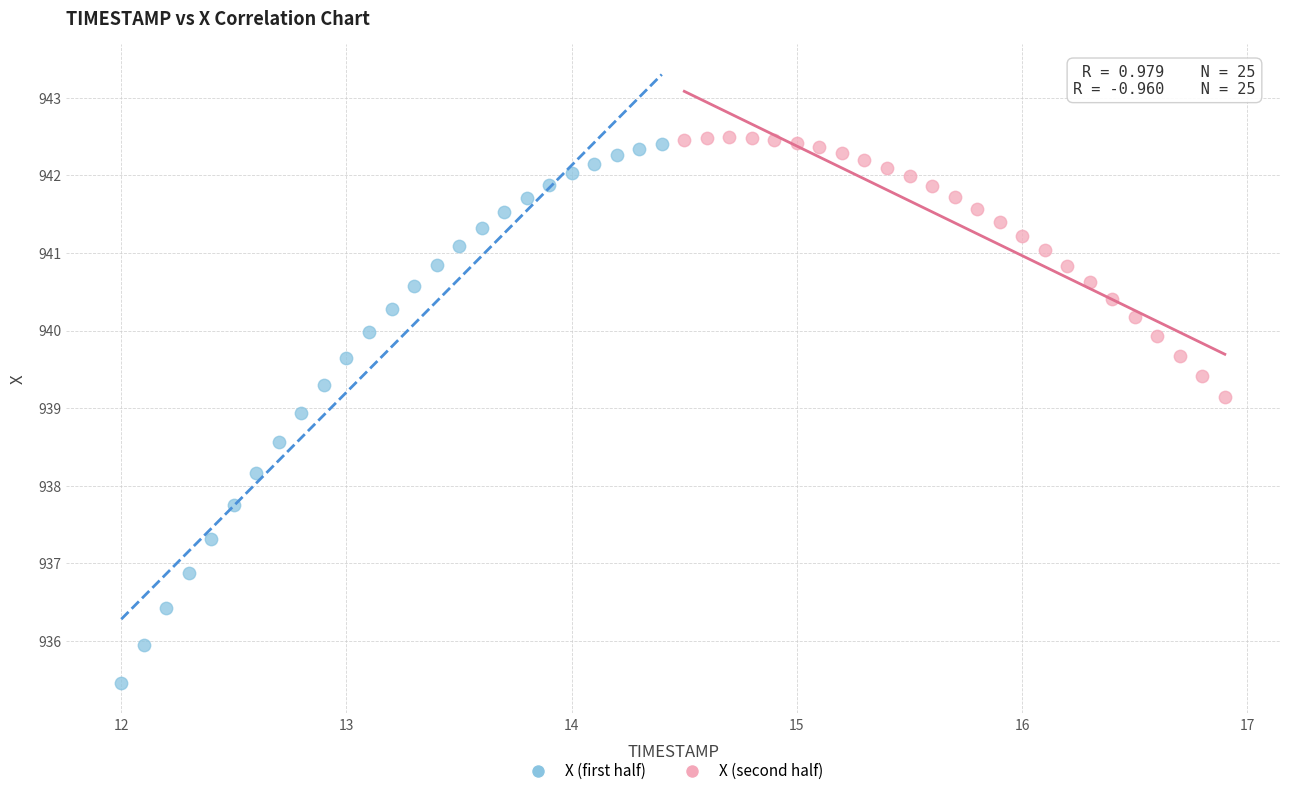

Which series has the largest Y range (max minus min)?

X (first half)